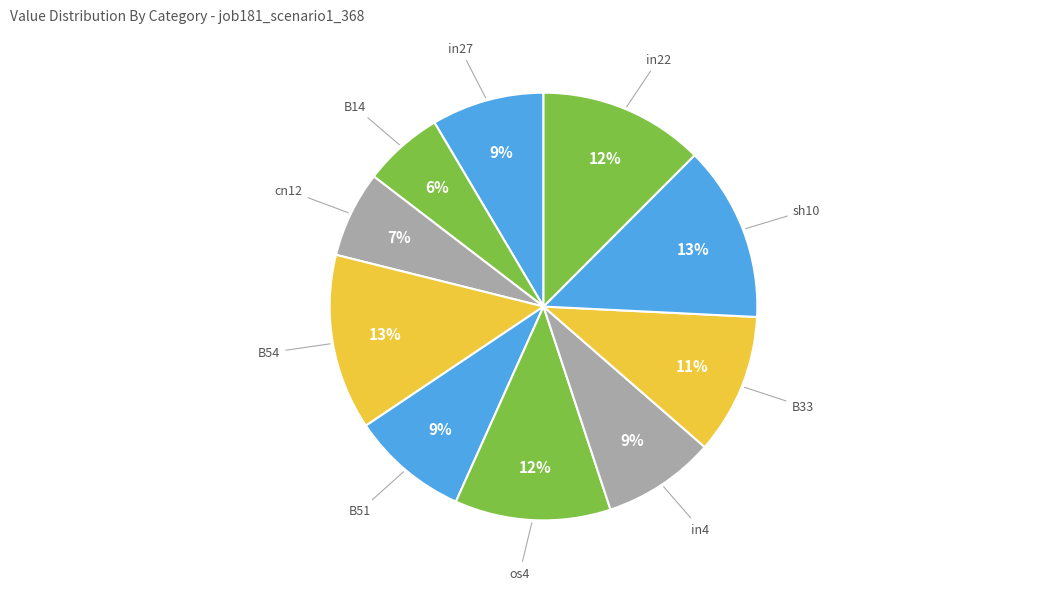

How many slices are in this pie chart?

10